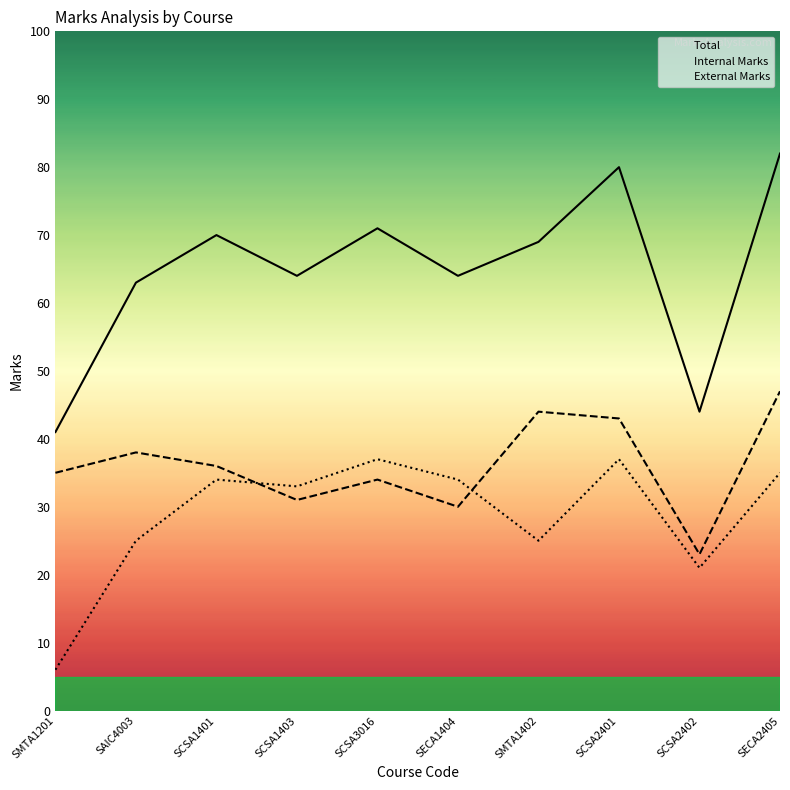

What is the highest value of the Total series?

82